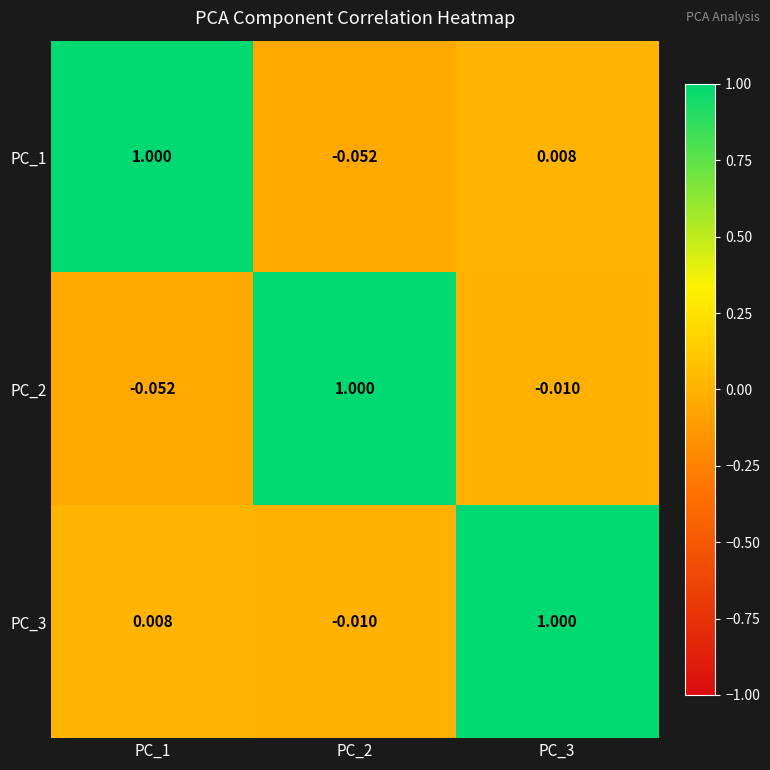

Is the value of PC_1 at PC_1 greater than the value of PC_2 at PC_1?

Yes